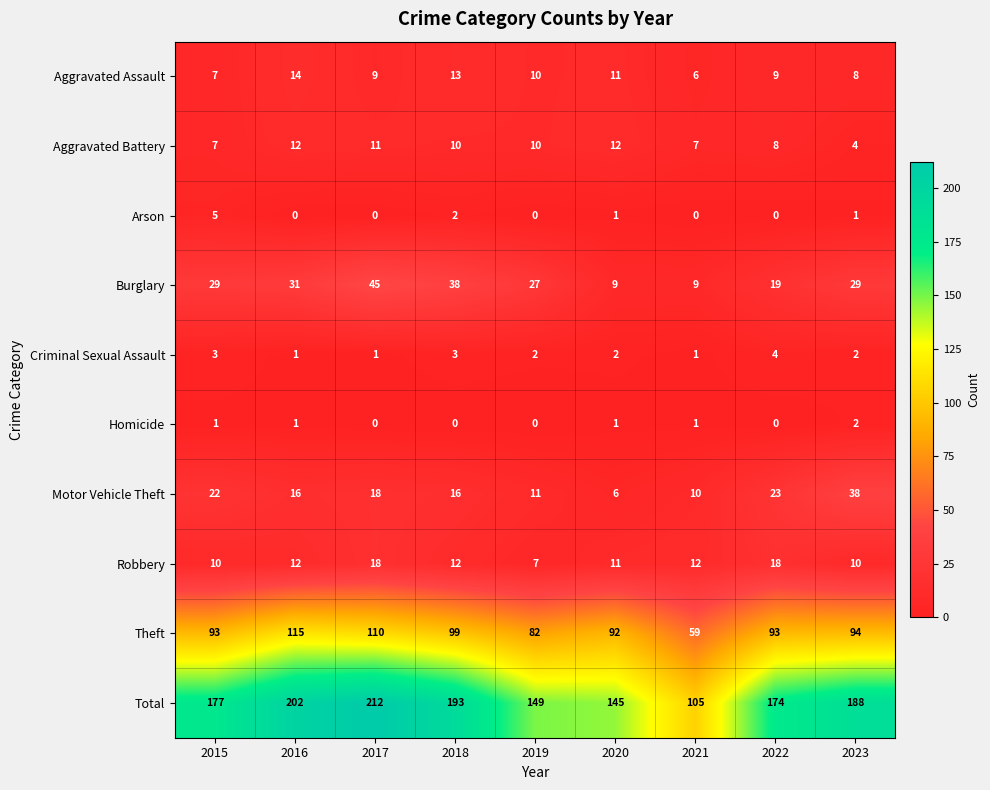

Where is Total nearest to the value 158?

2019